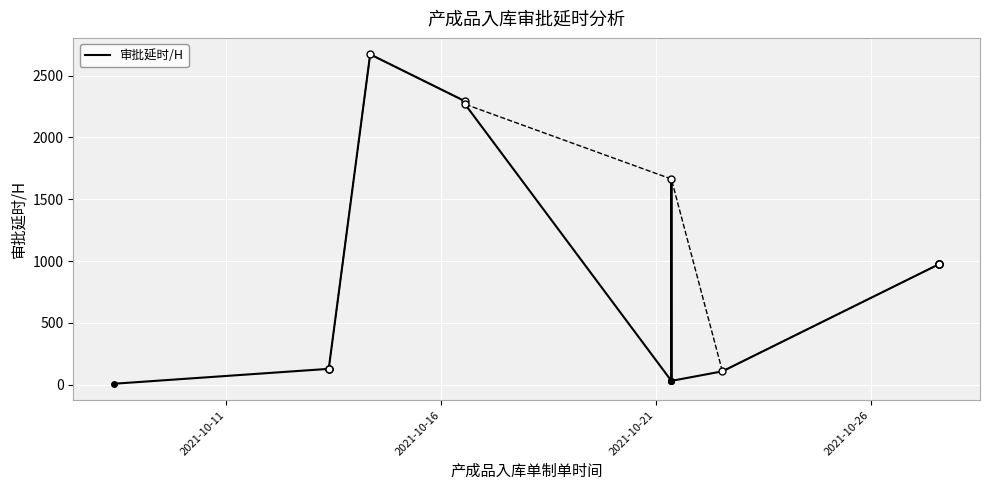

The chart shows a value of 1338 at 4. True or false?

False